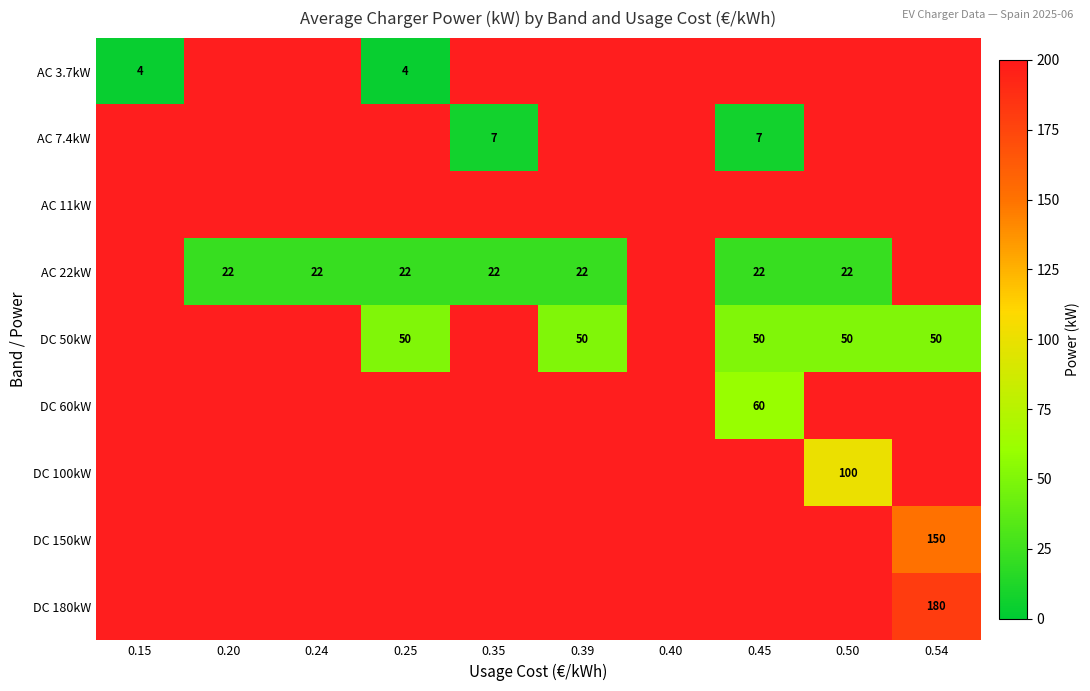

The AC 22kW series shows 10.1 at 0.20. True or false?

False